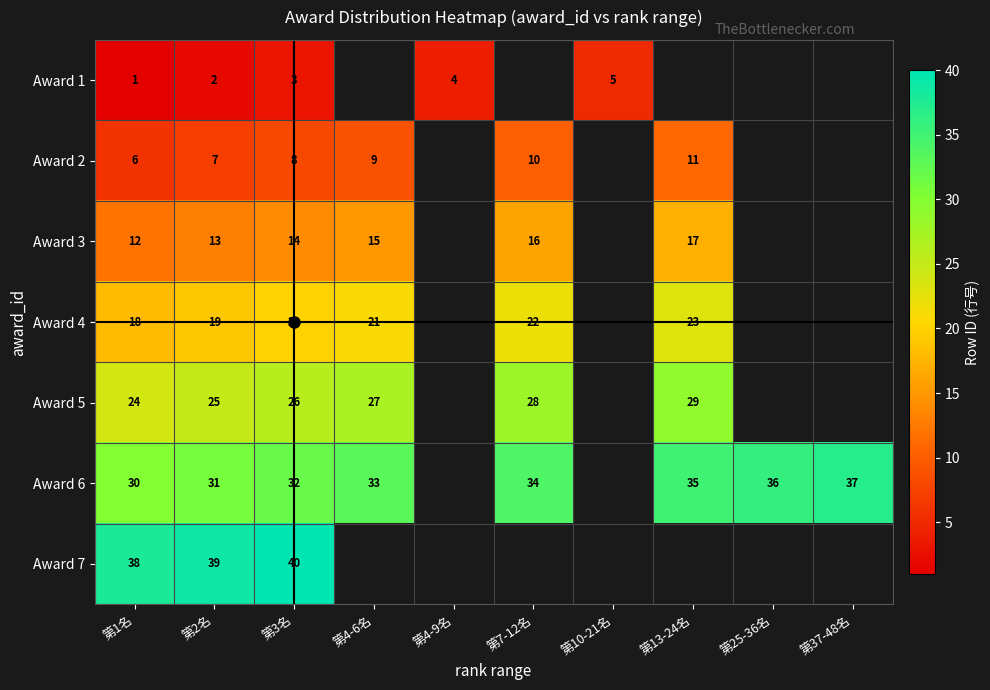

At how many categories does at least one series exceed 12?

8